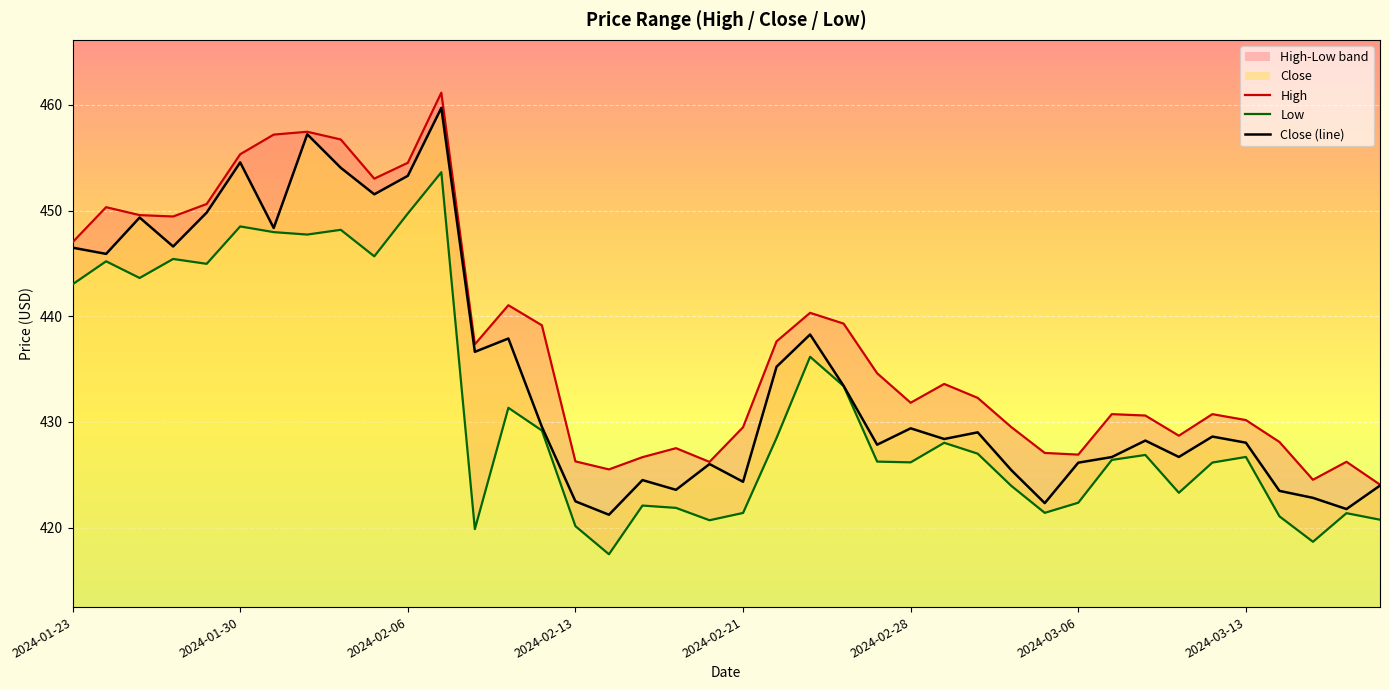

True or false: Low and Close (line) cross at least once.

False